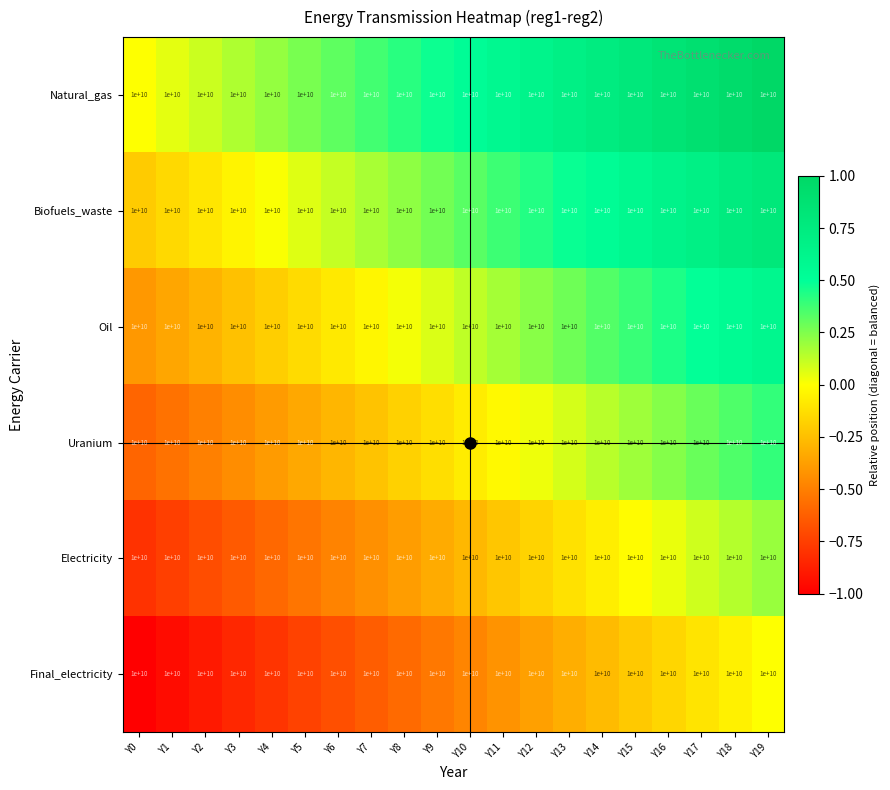

At Y14, list the series in order from smallest to largest.

Final_electricity, Electricity, Uranium, Oil, Biofuels_waste, Natural_gas